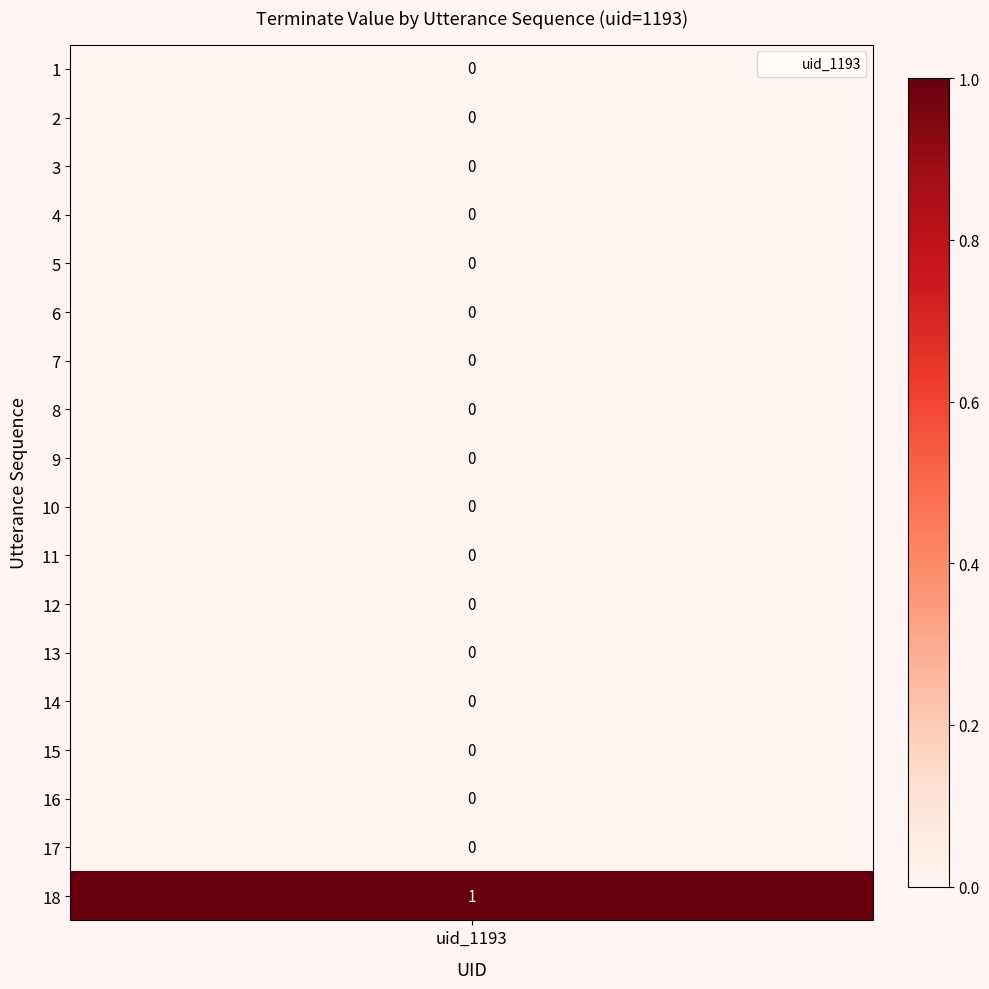

How many values are between 0 and 1?

18